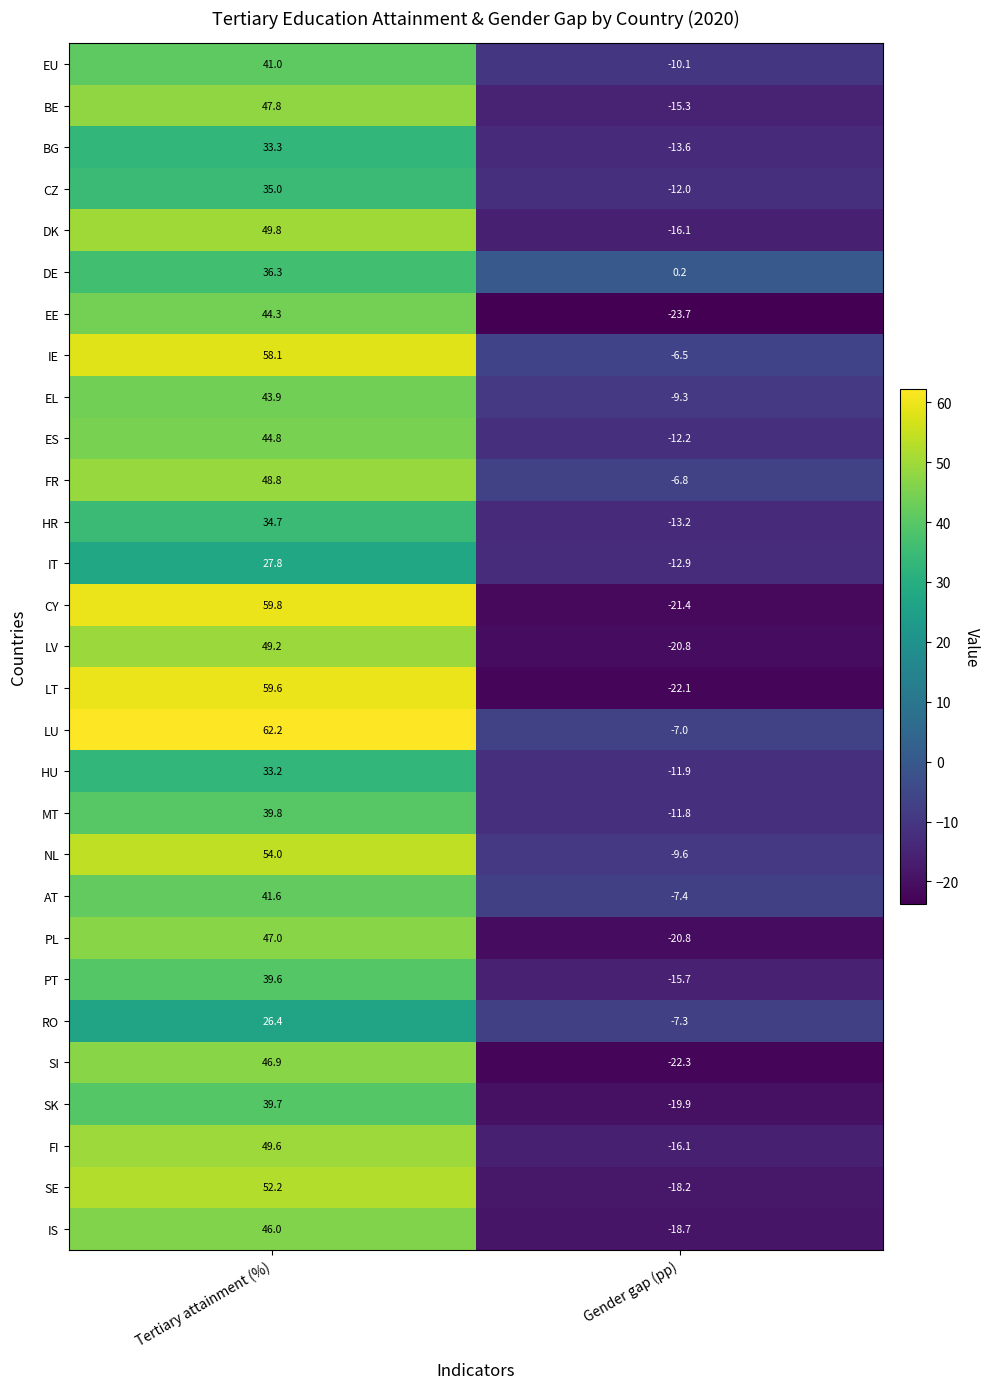

Which series has the widest spread of values?

LT